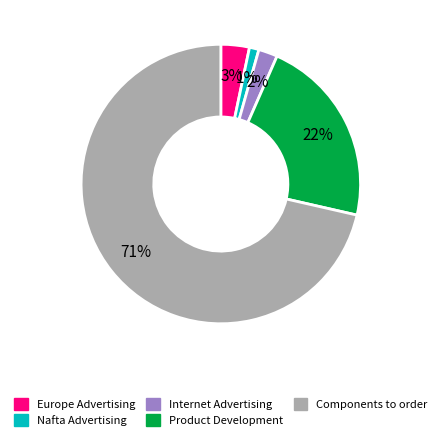

Which has a higher value, Product Development or Europe Advertising?

Product Development